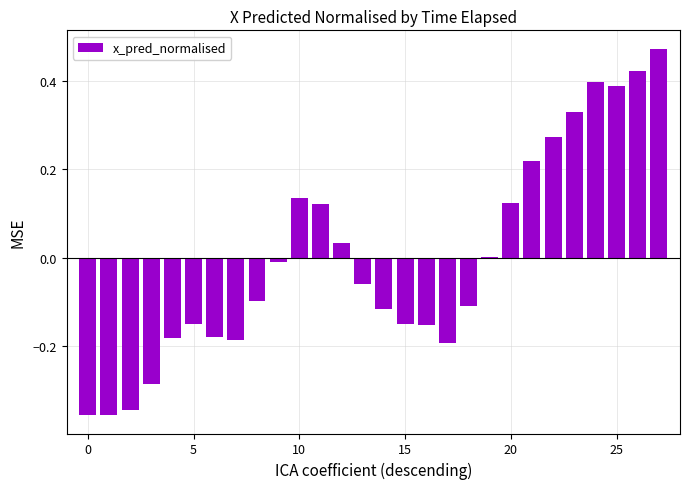

How many series are shown in this chart?

1